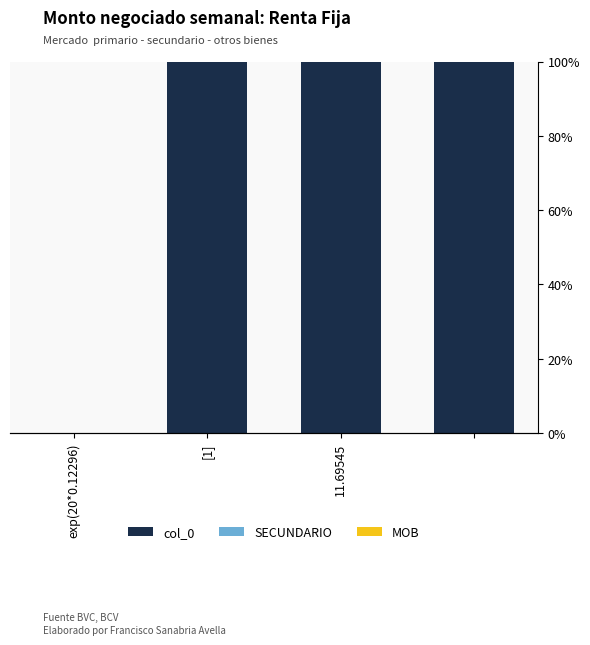

How many positive values are there?

3